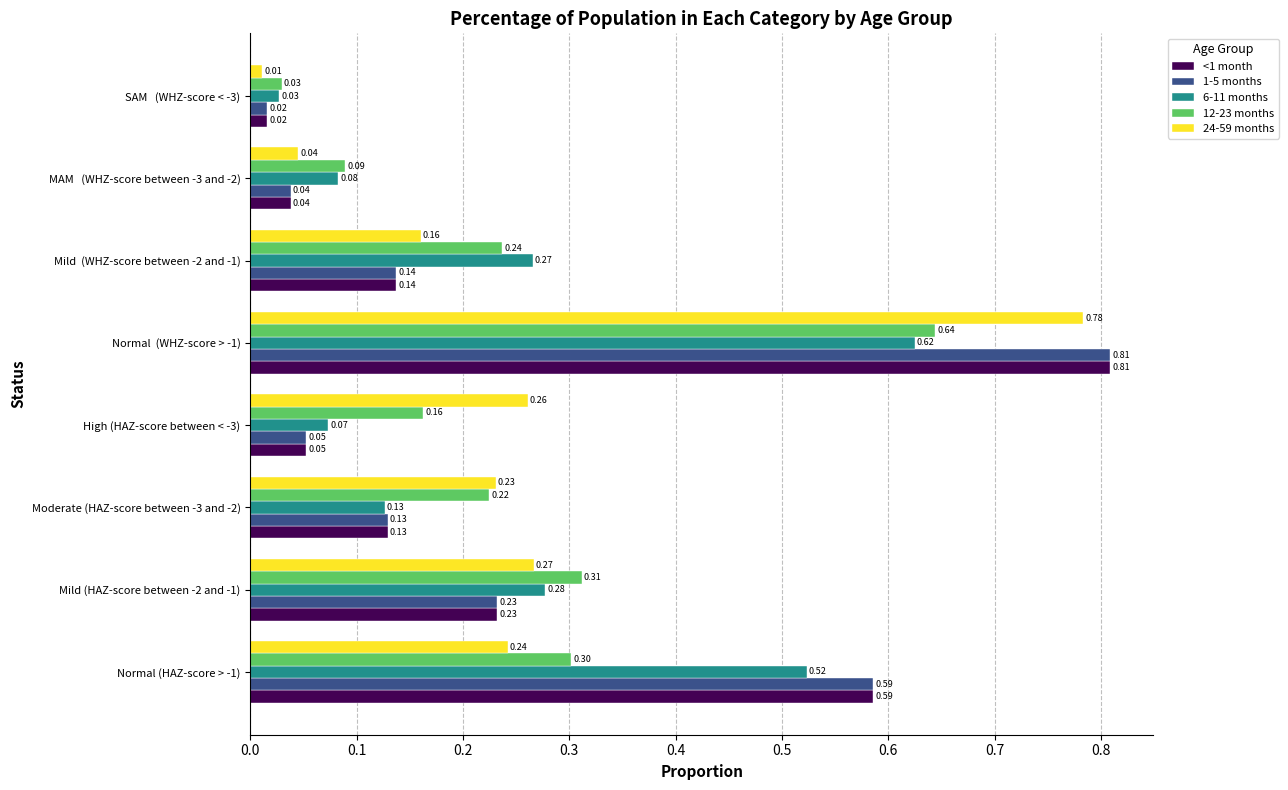

Rank the categories by 12-23 months value from highest to lowest.

Normal  (WHZ-score > -1), Mild (HAZ-score between -2 and -1), Normal (HAZ-score > -1), Mild  (WHZ-score between -2 and -1), Moderate (HAZ-score between -3 and -2), High (HAZ-score between < -3), MAM   (WHZ-score between -3 and -2), SAM   (WHZ-score < -3)